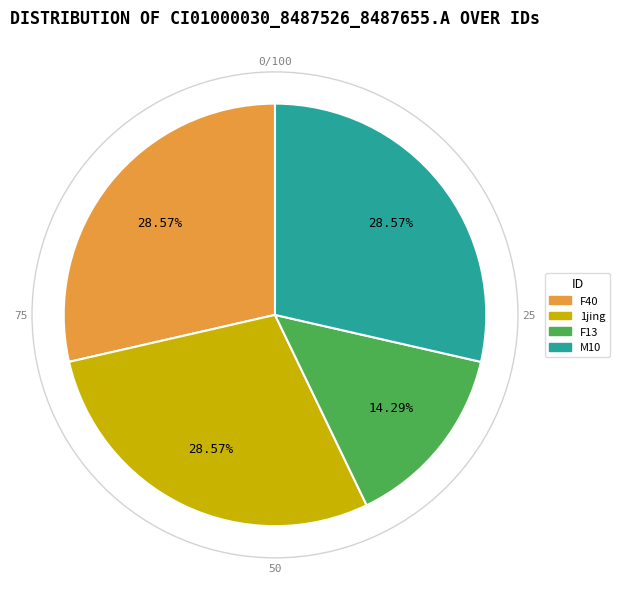

Is there a majority slice in this chart?

No